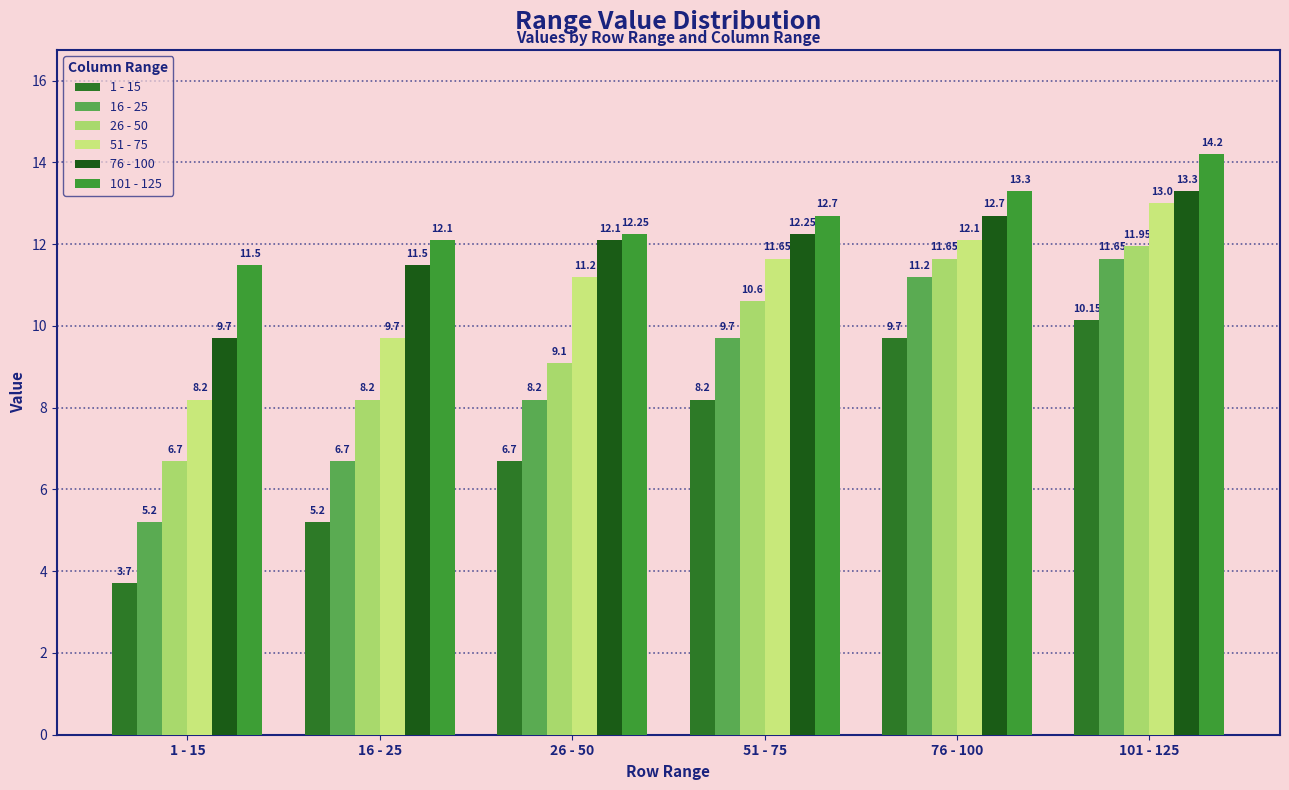

How many values in the 26 - 50 series exceed 10?

3